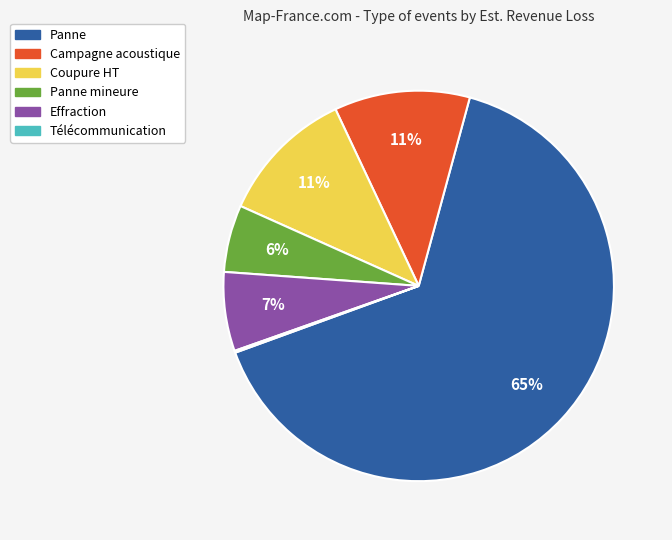

To the nearest percent, what is the average slice percentage?

17%